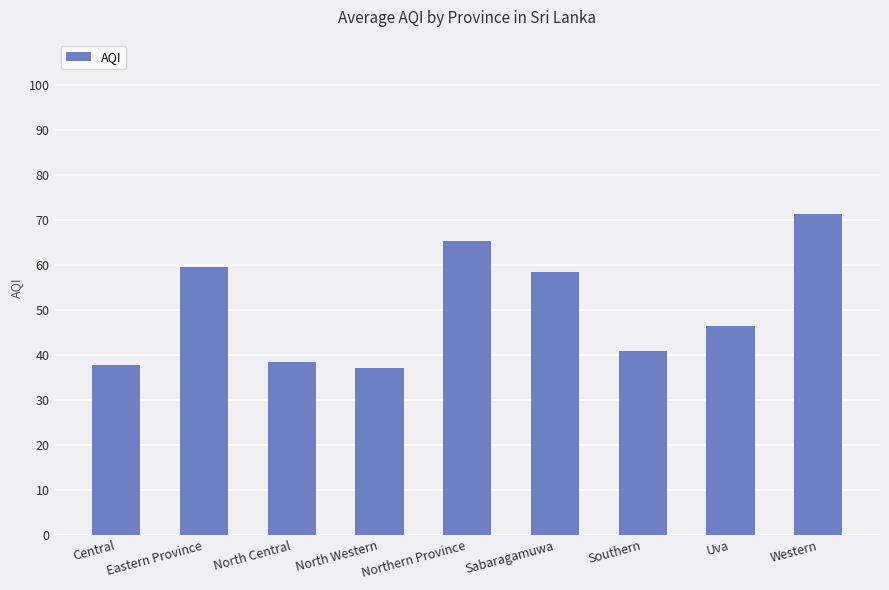

Which category has the highest value across all series?

Western